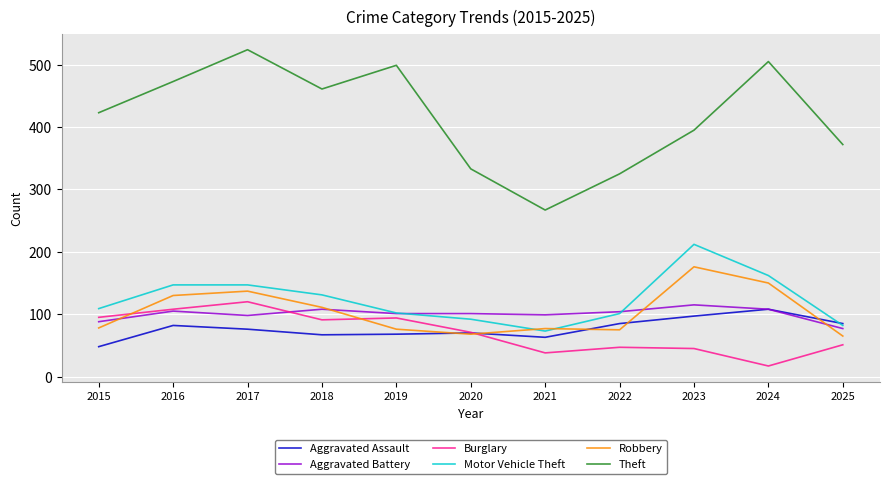

What is the total value across all series at 2019?

940